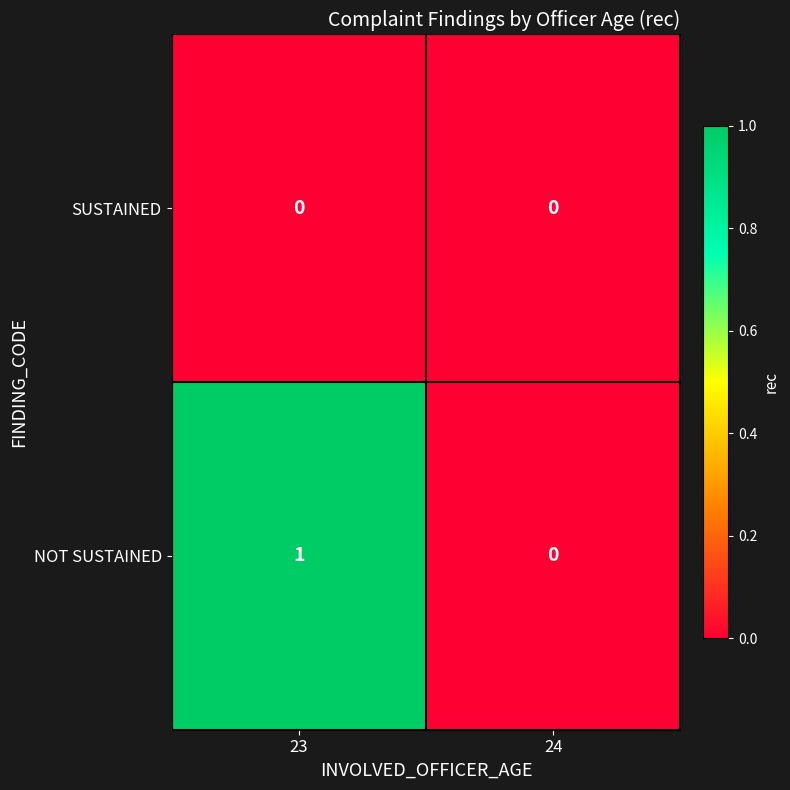

Rank the series by their average value, from lowest to highest.

SUSTAINED, NOT SUSTAINED